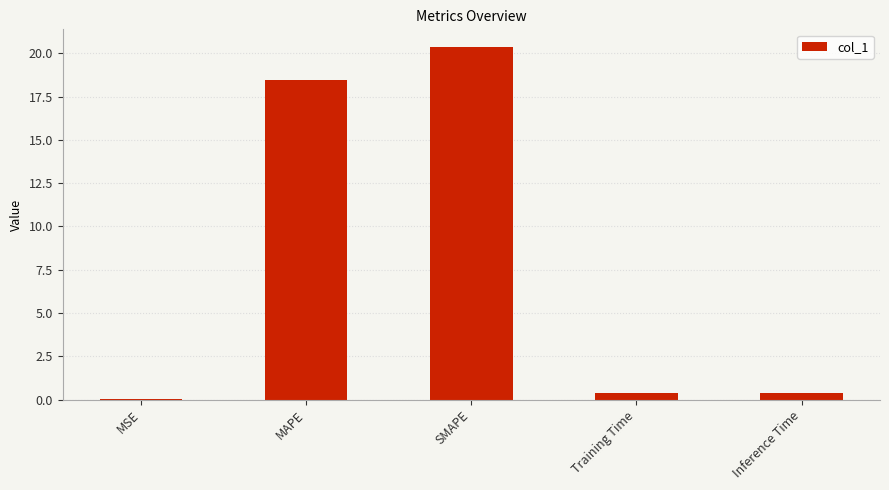

Which label corresponds to the largest value in the chart?

SMAPE